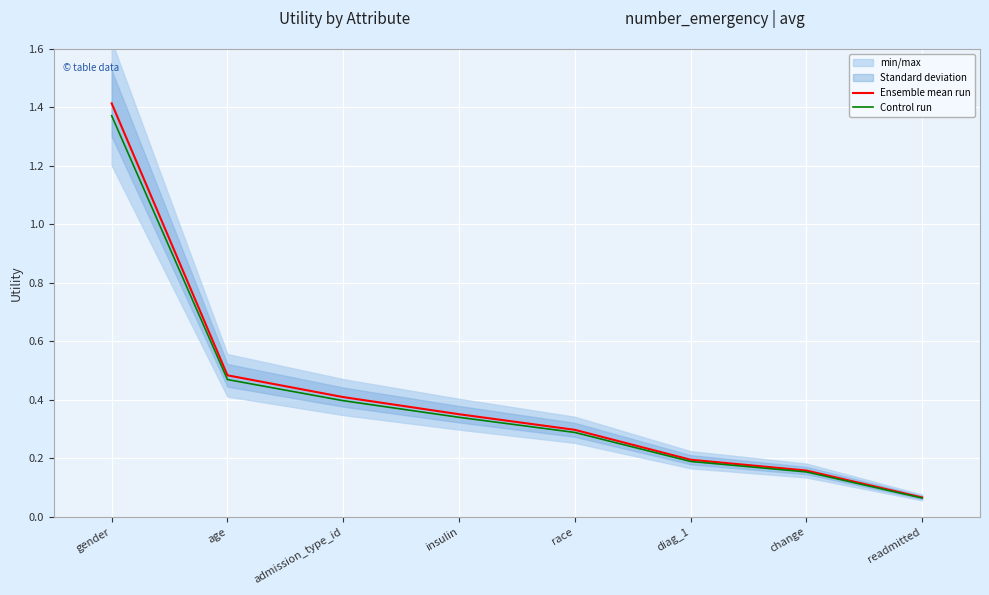

Which series changed the most between insulin and change?

Ensemble mean run